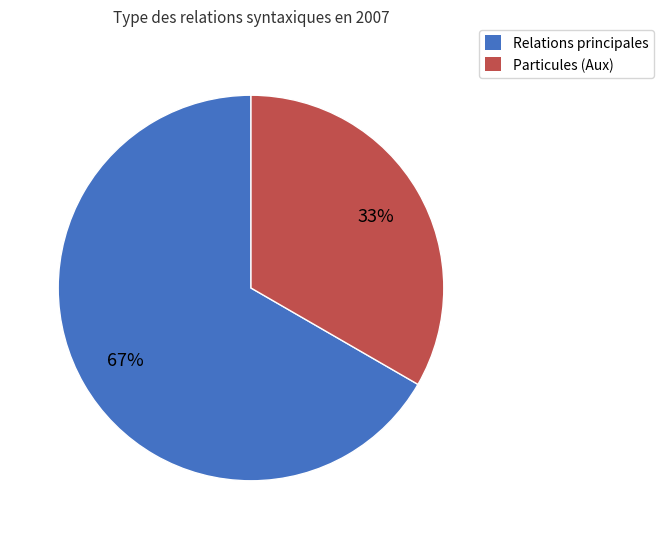

Is there any slice that represents more than half of the pie?

Yes